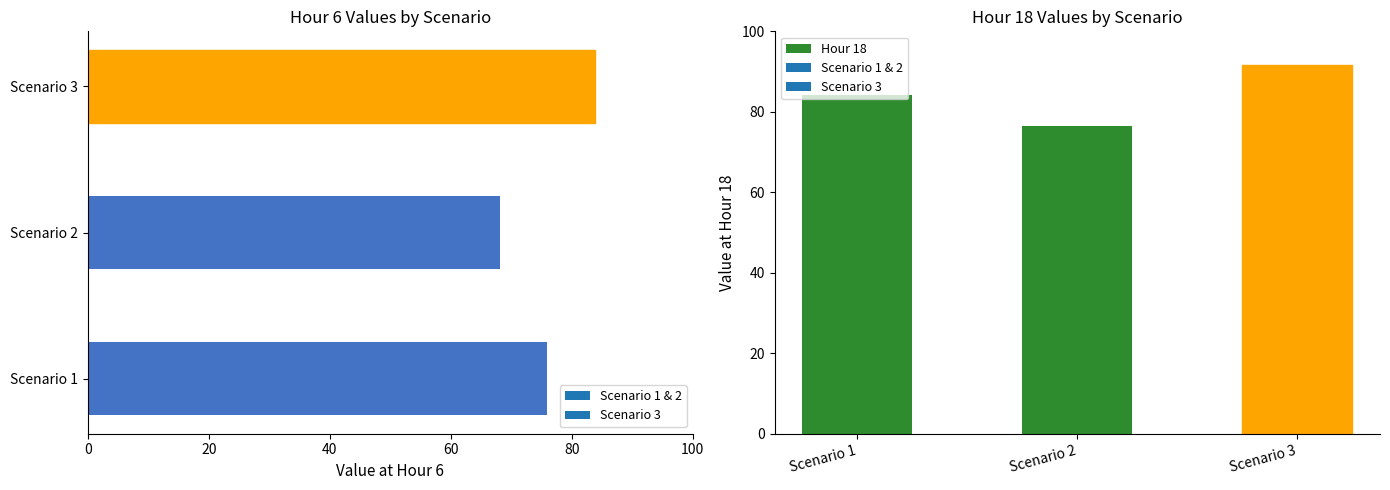

Is it true that the value at Scenario 2 is 122.9?

False